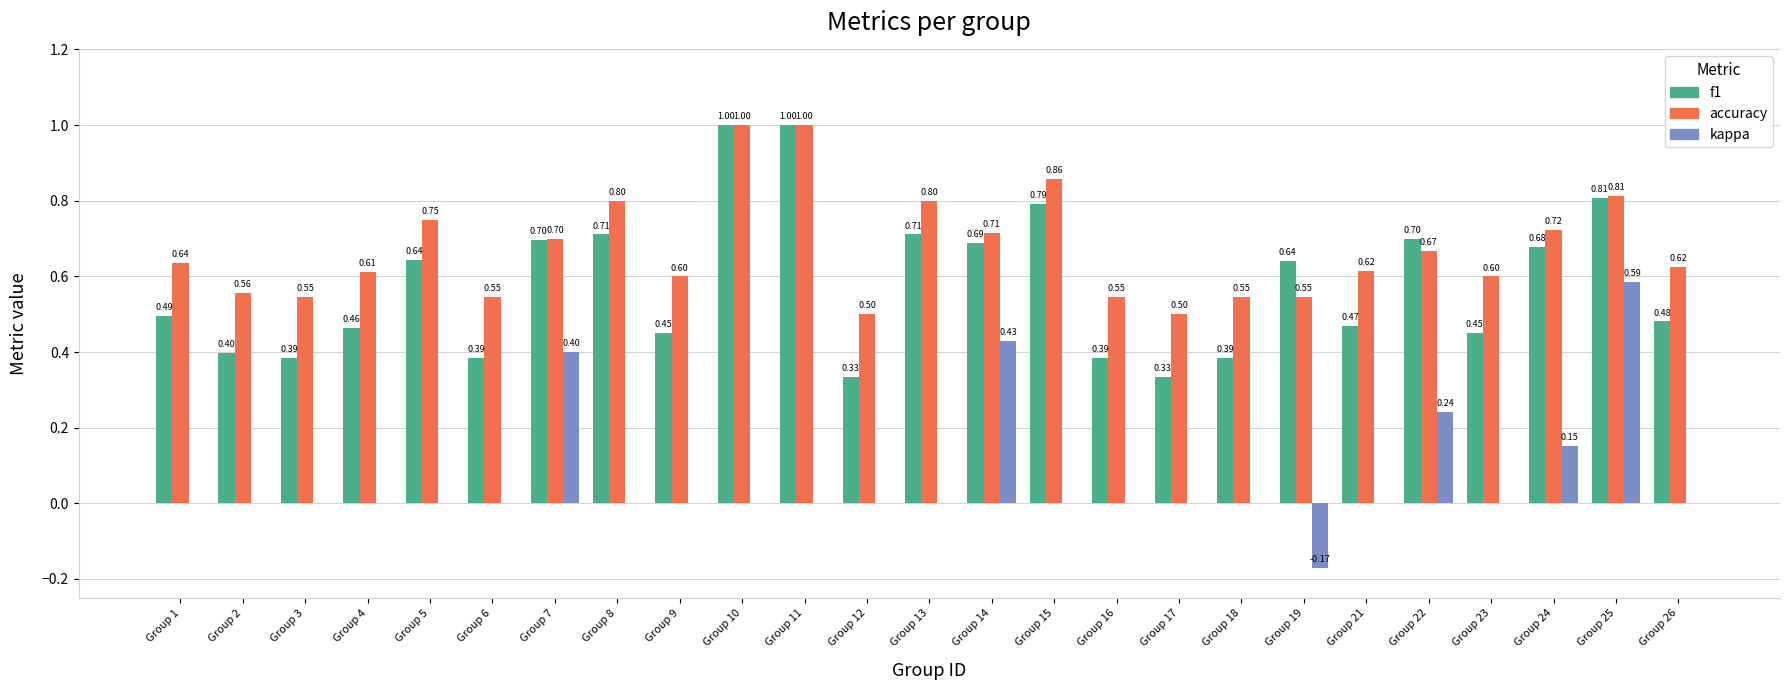

What is the total value across all series at Group 4?

1.1